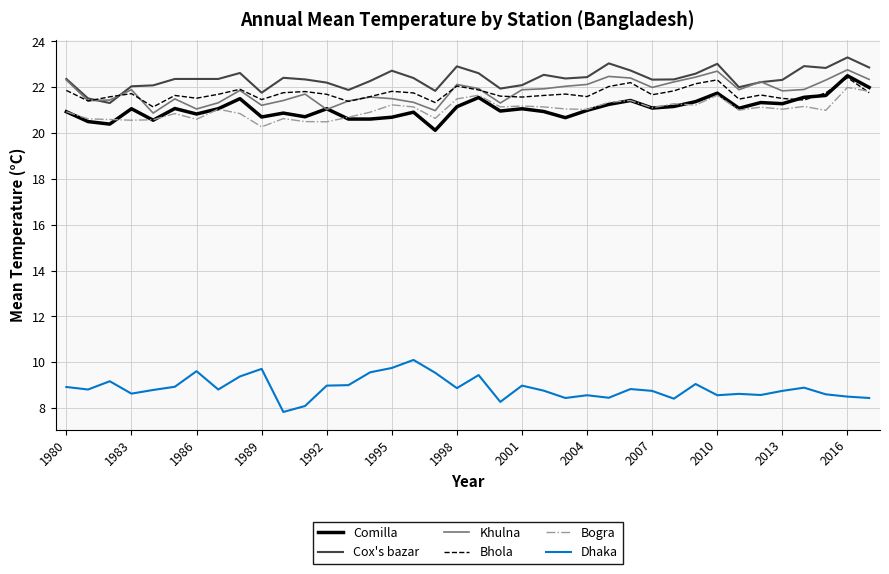

Does the chart have visible grid lines?

Yes